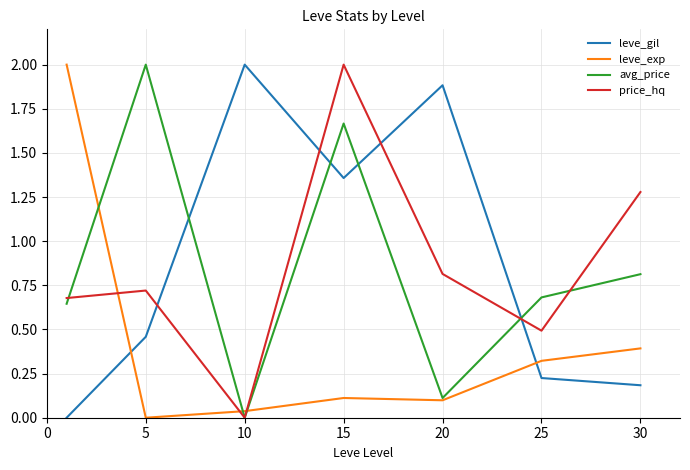

Does the chart display data point markers on the line(s)?

No